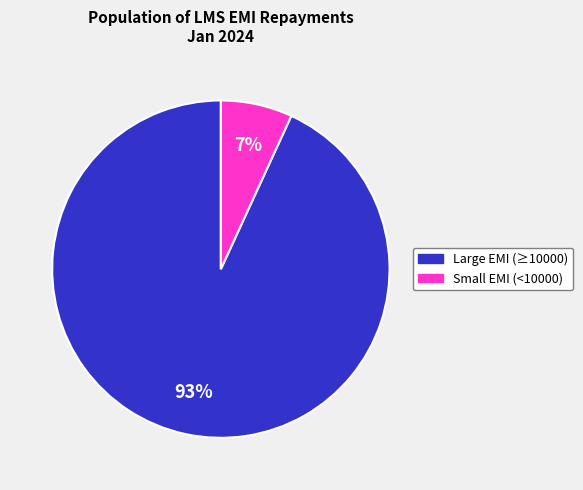

Is there a majority slice in this chart?

Yes